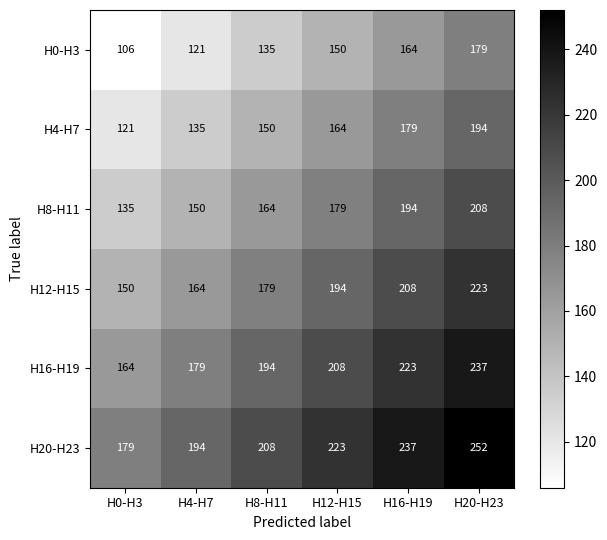

What is the smallest value displayed?

106